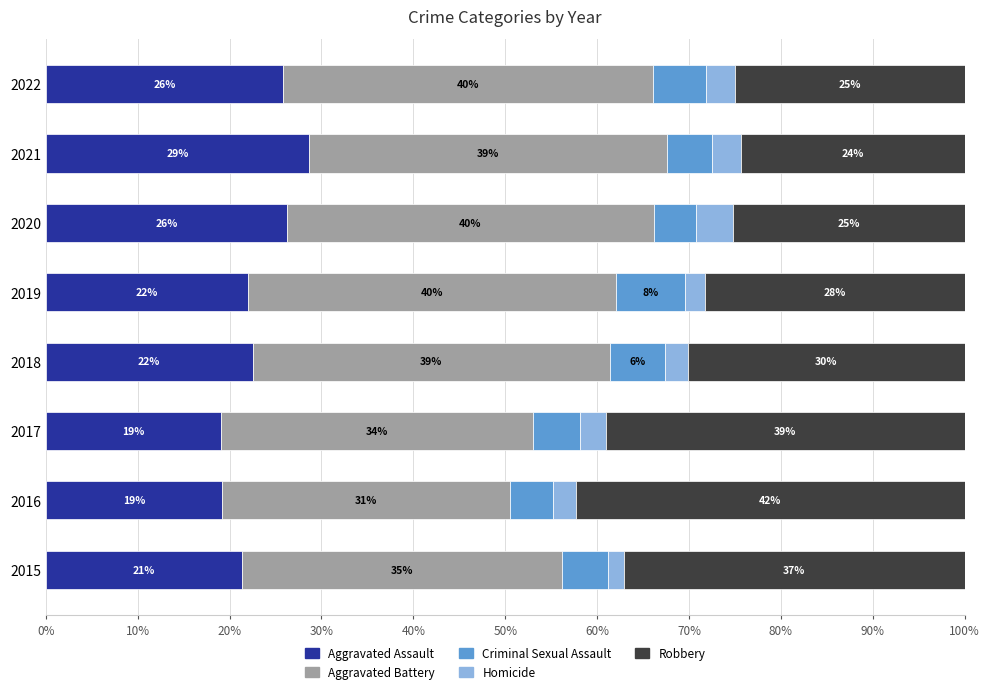

What is the maximum value for Aggravated Assault?

28.7